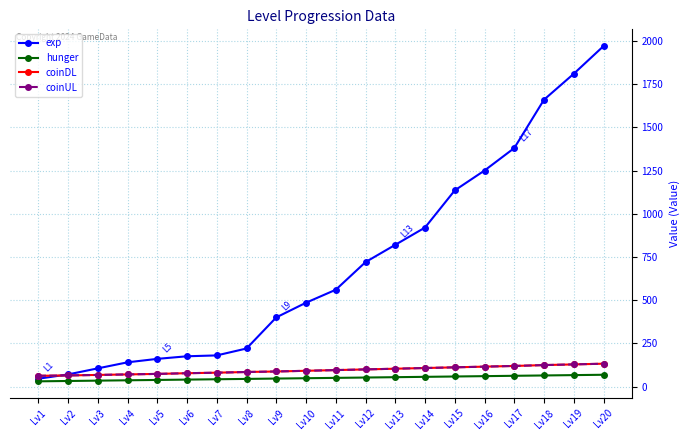

Is this an area chart (filled region under the line)?

No